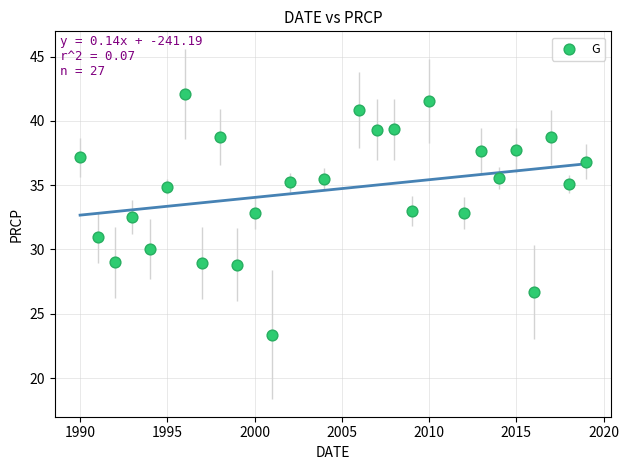

What is the range of X values (max minus min)?

29.0